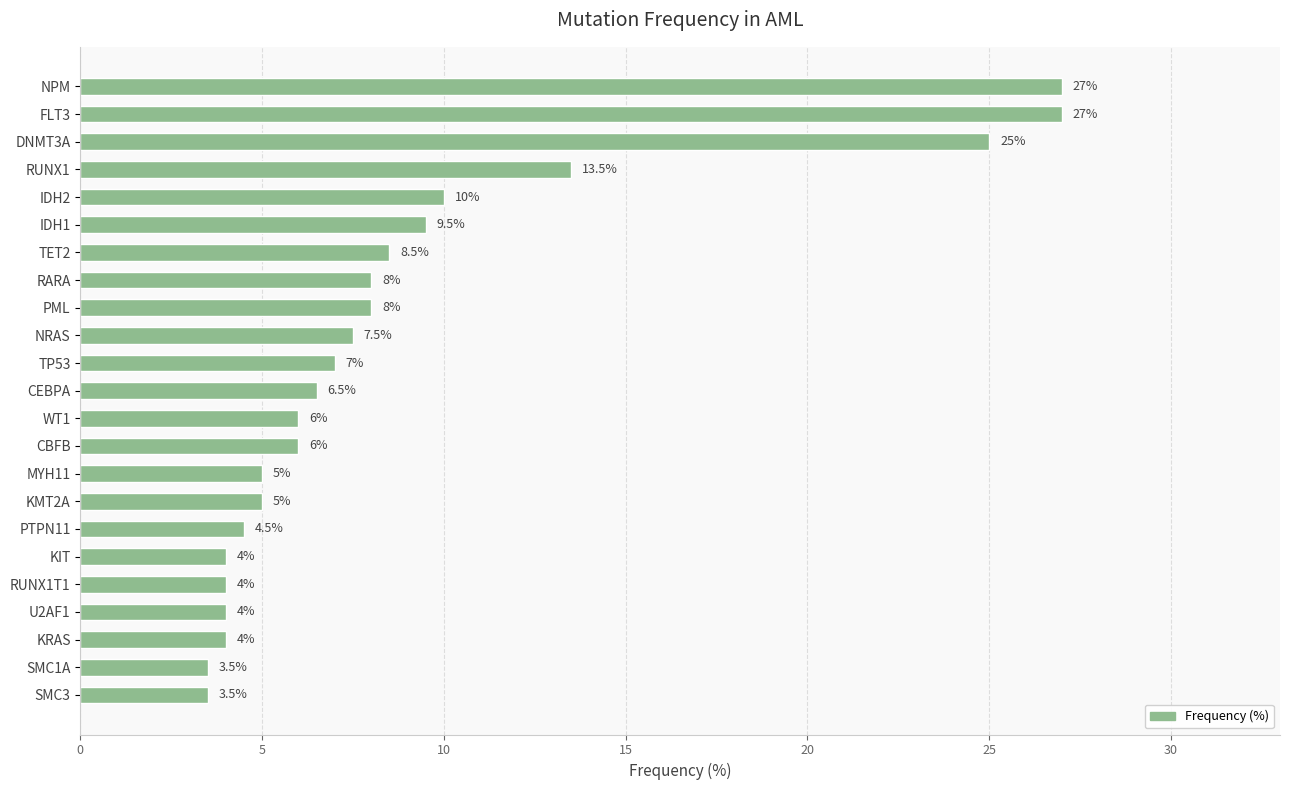

What is the maximum value shown in the chart?

27.0